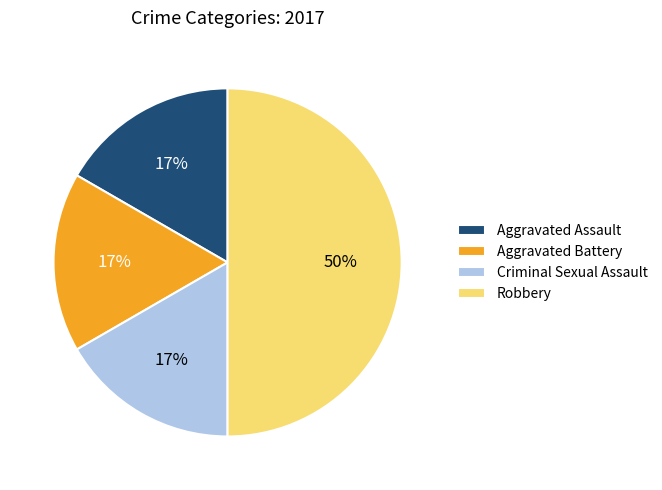

True or false: Aggravated Battery accounts for 17% of the total.

True